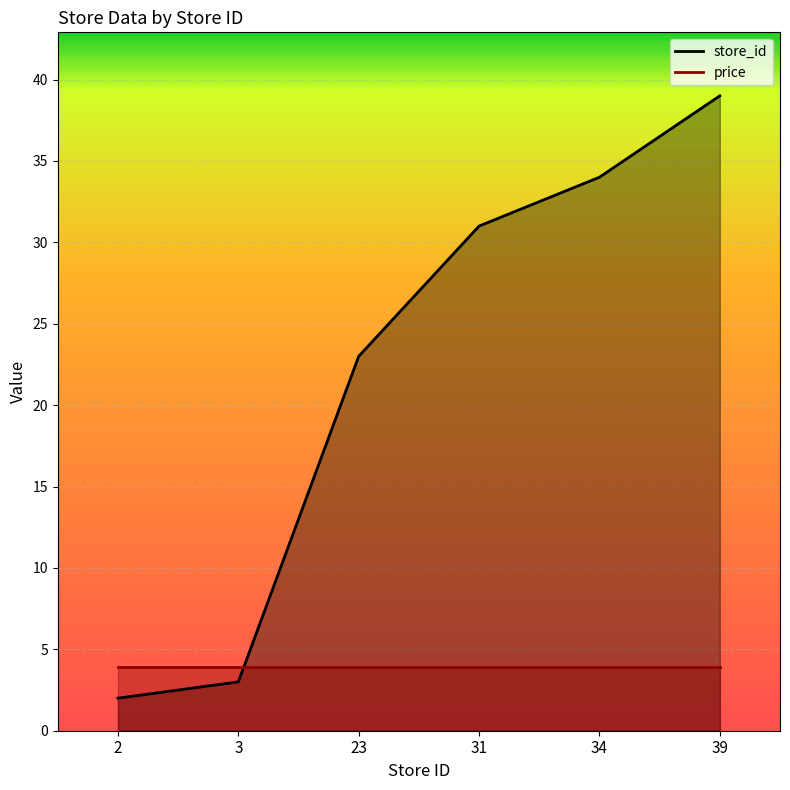

Between 39 and 31, which is larger?

39